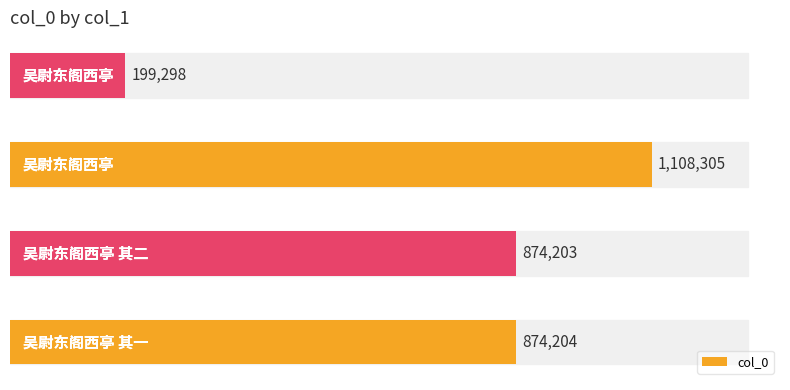

Reading left to right, extract all data points from this chart.

0=874204	1=874203	2=1108305	3=199298